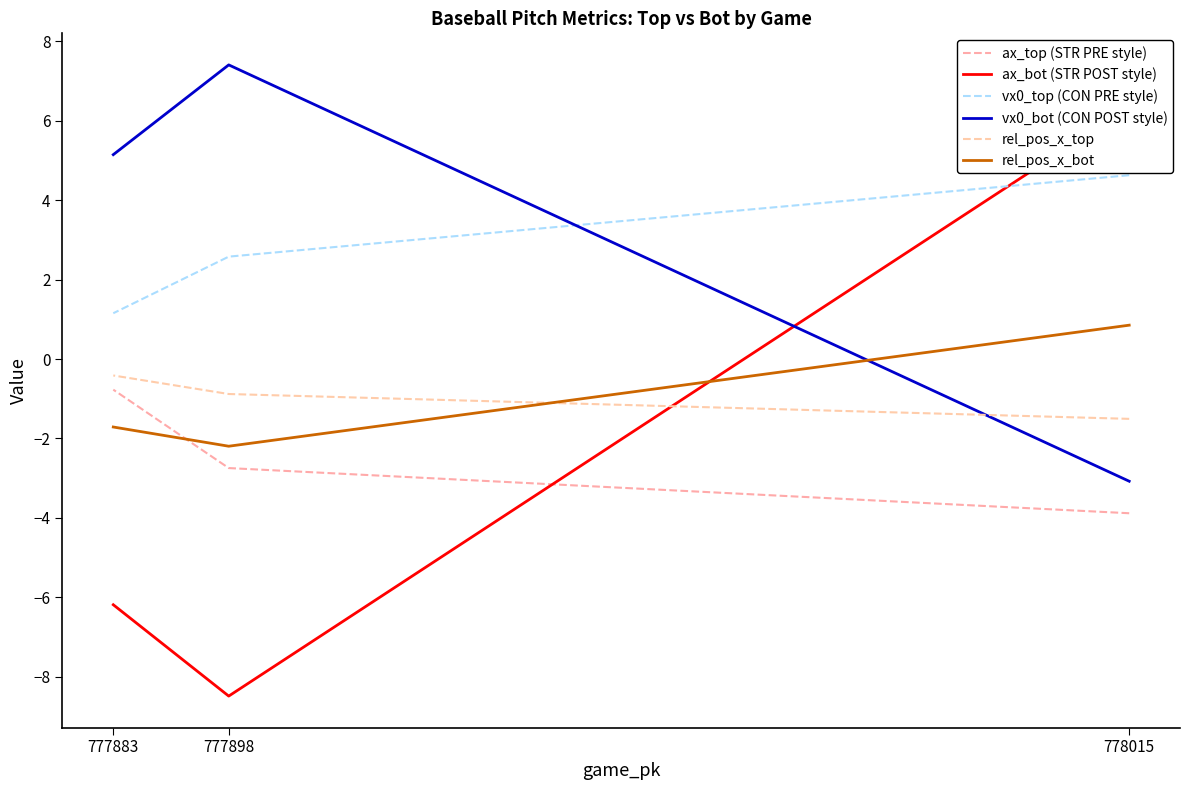

At which label does ax_top (STR PRE style) reach its peak?

777883